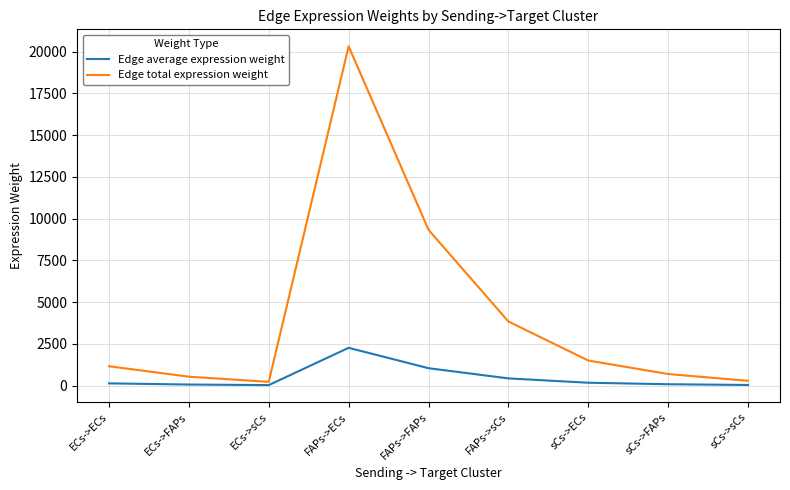

The Edge average expression weight series shows 2258.1 at FAPs->ECs. True or false?

True